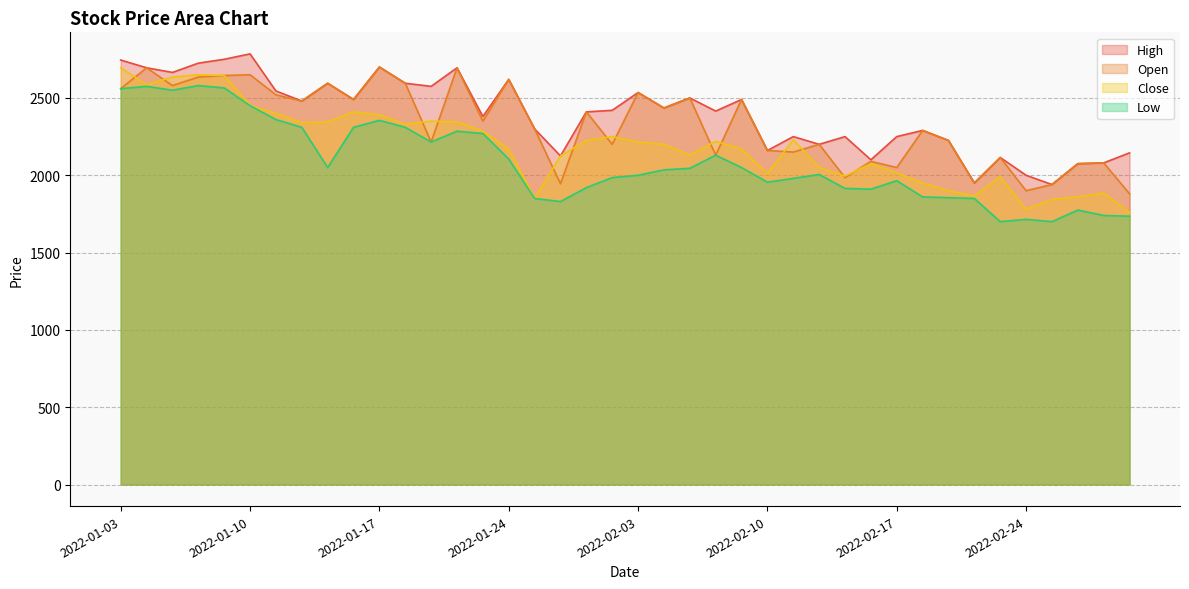

Reading right to left, what are all the values shown in this chart?

High: 2022-03-03=2145	2022-03-02=2080	2022-02-28=2075	2022-02-25=1940	2022-02-24=2000	2022-02-23=2115	2022-02-22=1950	2022-02-21=2225	2022-02-18=2290	2022-02-17=2250	2022-02-16=2100	2022-02-15=2250	2022-02-14=2200	2022-02-11=2250	2022-02-10=2160	2022-02-09=2490	2022-02-08=2415	2022-02-07=2500	2022-02-04=2435	2022-02-03=2535	2022-01-28=2420	2022-01-27=2410	2022-01-26=2125	2022-01-25=2300	2022-01-24=2620	2022-01-21=2380	2022-01-20=2695	2022-01-19=2575	2022-01-18=2595	2022-01-17=2700	2022-01-14=2490	2022-01-13=2595	2022-01-12=2480	2022-01-11=2545	2022-01-10=2785	2022-01-07=2750	2022-01-06=2725	2022-01-05=2665	2022-01-04=2695	2022-01-03=2745
Open: 2022-03-03=1880	2022-03-02=2080	2022-02-28=2075	2022-02-25=1940	2022-02-24=1900	2022-02-23=2115	2022-02-22=1950	2022-02-21=2225	2022-02-18=2290	2022-02-17=2050	2022-02-16=2090	2022-02-15=1985	2022-02-14=2200	2022-02-11=2150	2022-02-10=2160	2022-02-09=2490	2022-02-08=2130	2022-02-07=2500	2022-02-04=2435	2022-02-03=2535	2022-01-28=2200	2022-01-27=2410	2022-01-26=1945	2022-01-25=2300	2022-01-24=2620	2022-01-21=2350	2022-01-20=2695	2022-01-19=2215	2022-01-18=2595	2022-01-17=2700	2022-01-14=2490	2022-01-13=2595	2022-01-12=2480	2022-01-11=2520	2022-01-10=2650	2022-01-07=2645	2022-01-06=2635	2022-01-05=2580	2022-01-04=2695	2022-01-03=2560
Close: 2022-03-03=1760	2022-03-02=1885	2022-02-28=1860	2022-02-25=1845	2022-02-24=1780	2022-02-23=1990	2022-02-22=1865	2022-02-21=1900	2022-02-18=1950	2022-02-17=2015	2022-02-16=2075	2022-02-15=1995	2022-02-14=2050	2022-02-11=2230	2022-02-10=2010	2022-02-09=2170	2022-02-08=2220	2022-02-07=2130	2022-02-04=2200	2022-02-03=2215	2022-01-28=2250	2022-01-27=2225	2022-01-26=2125	2022-01-25=1850	2022-01-24=2170	2022-01-21=2285	2022-01-20=2345	2022-01-19=2350	2022-01-18=2330	2022-01-17=2390	2022-01-14=2410	2022-01-13=2345	2022-01-12=2340	2022-01-11=2400	2022-01-10=2450	2022-01-07=2645	2022-01-06=2650	2022-01-05=2635	2022-01-04=2585	2022-01-03=2695
Low: 2022-03-03=1735	2022-03-02=1740	2022-02-28=1775	2022-02-25=1700	2022-02-24=1715	2022-02-23=1700	2022-02-22=1850	2022-02-21=1855	2022-02-18=1860	2022-02-17=1965	2022-02-16=1910	2022-02-15=1915	2022-02-14=2005	2022-02-11=1980	2022-02-10=1955	2022-02-09=2050	2022-02-08=2130	2022-02-07=2045	2022-02-04=2035	2022-02-03=2000	2022-01-28=1985	2022-01-27=1920	2022-01-26=1830	2022-01-25=1850	2022-01-24=2105	2022-01-21=2270	2022-01-20=2285	2022-01-19=2215	2022-01-18=2310	2022-01-17=2355	2022-01-14=2310	2022-01-13=2050	2022-01-12=2310	2022-01-11=2360	2022-01-10=2450	2022-01-07=2565	2022-01-06=2580	2022-01-05=2550	2022-01-04=2575	2022-01-03=2560